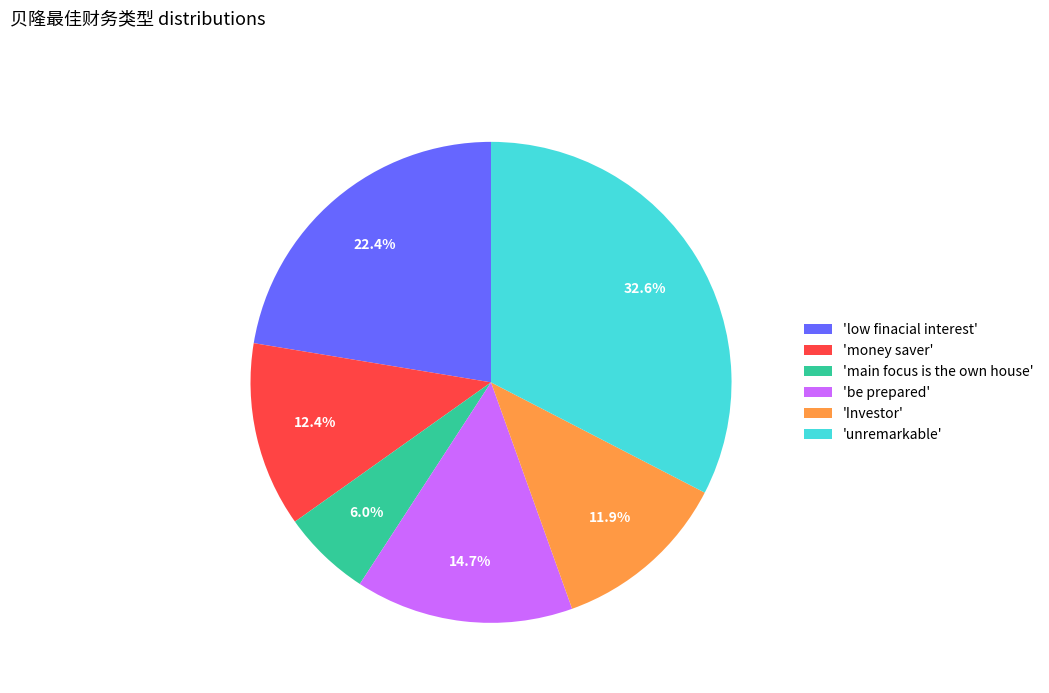

What is the ratio of the value at 'money saver' to the value at 'low finacial interest'?

0.6